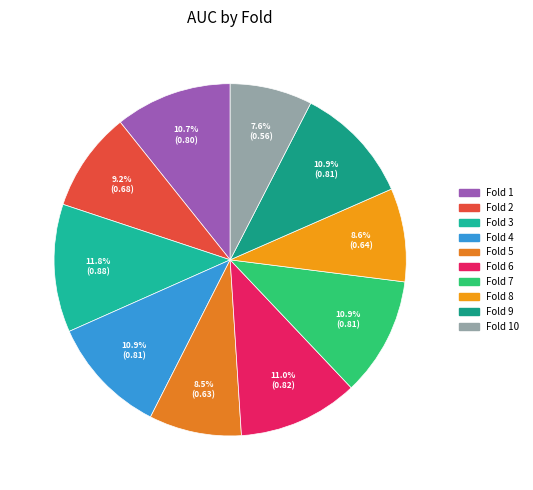

Count the number of slices in the pie.

10